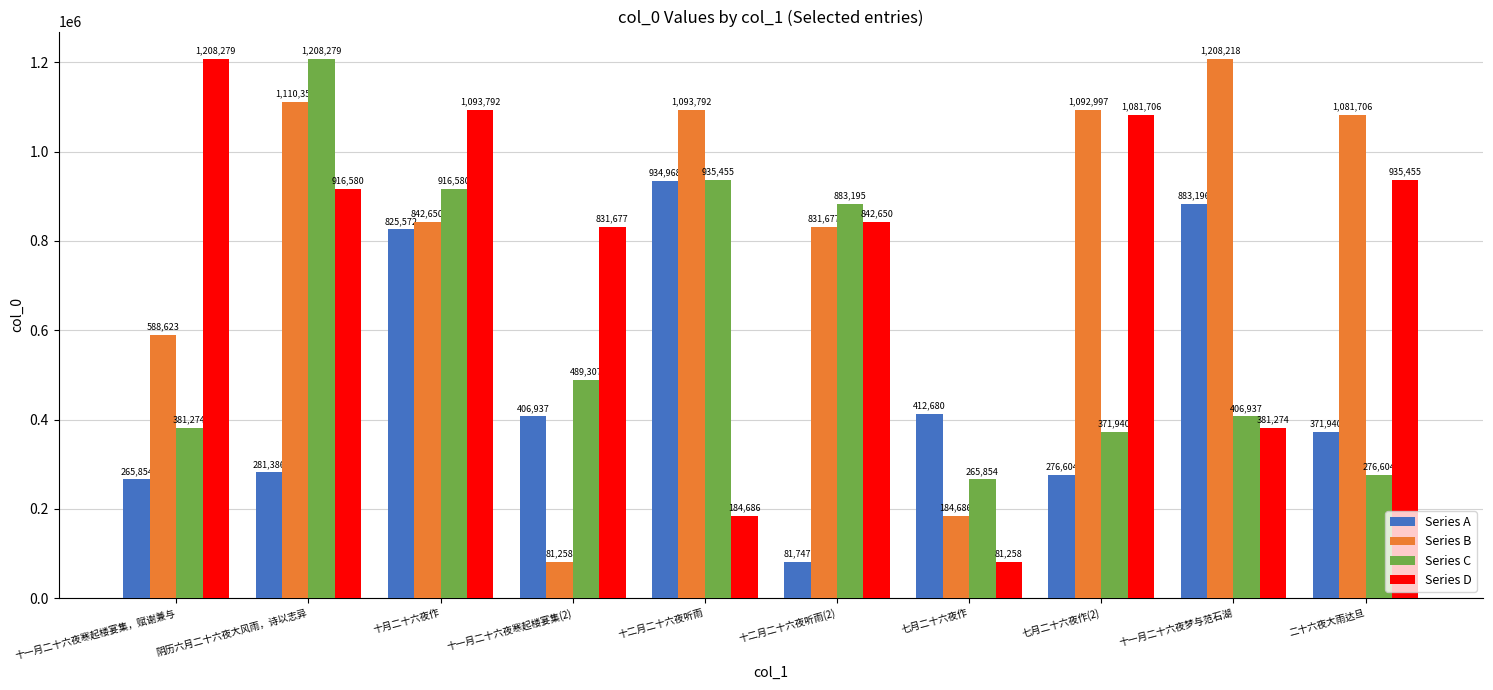

Read the Series C value at 十一月二十六夜寒起楼宴集(2), to the nearest 100.

489300